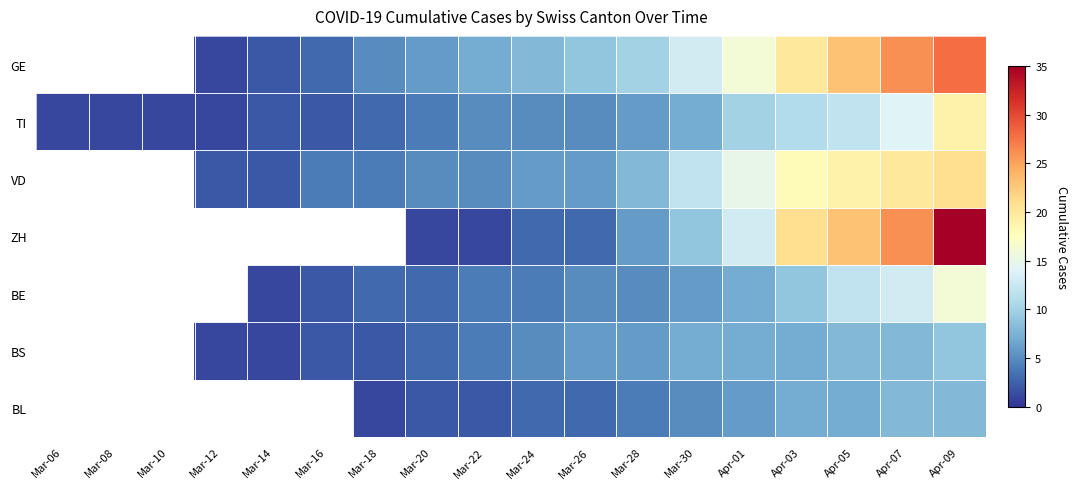

List the labels in order of ZH value, largest first.

Apr-09, Apr-07, Apr-05, Apr-03, Apr-01, Mar-30, Mar-28, Mar-24, Mar-26, Mar-06, Mar-08, Mar-10, Mar-12, Mar-14, Mar-16, Mar-18, Mar-20, Mar-22